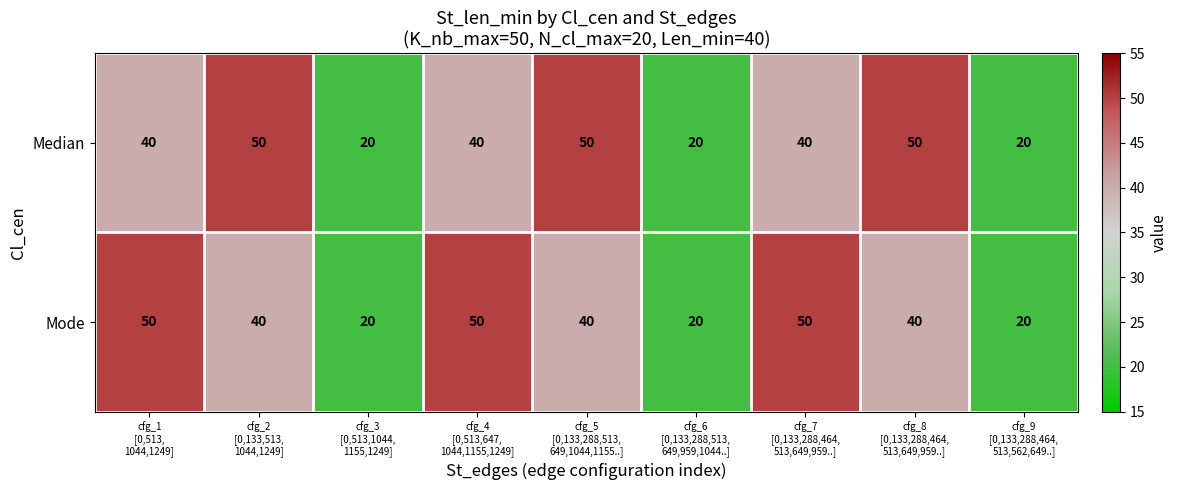

What is the greatest value displayed?

50